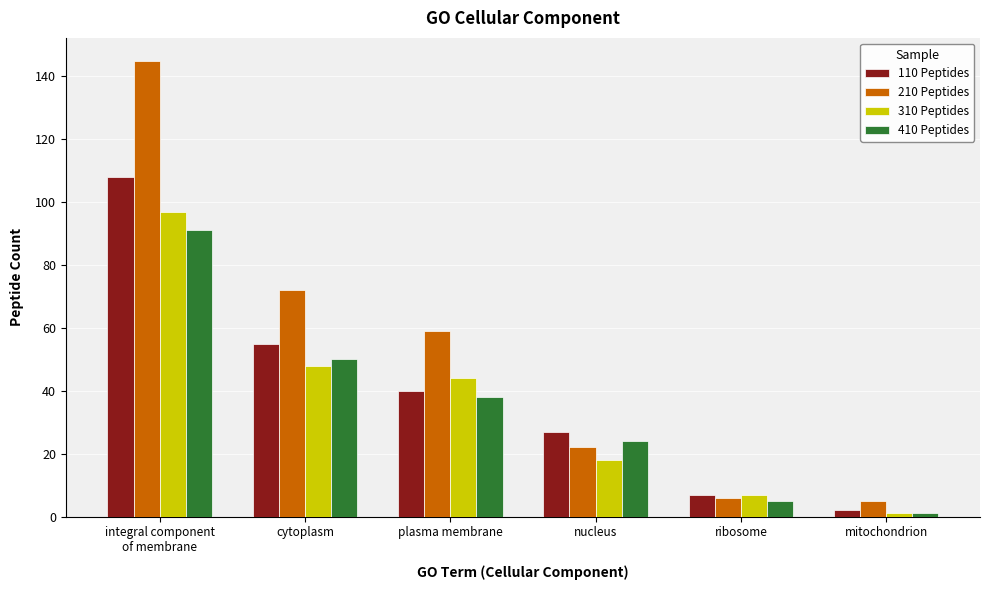

How many data points in 210 Peptides are less than 59?

3